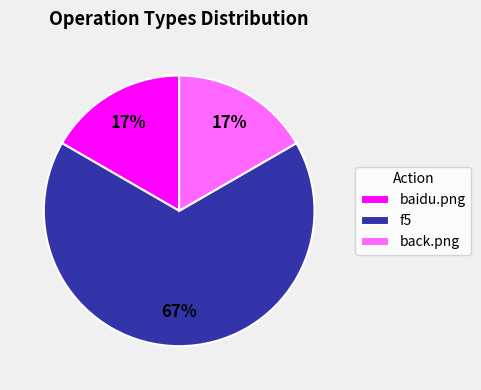

To the nearest percent, what is the difference between the f5 and baidu.png slice percentages?

50%